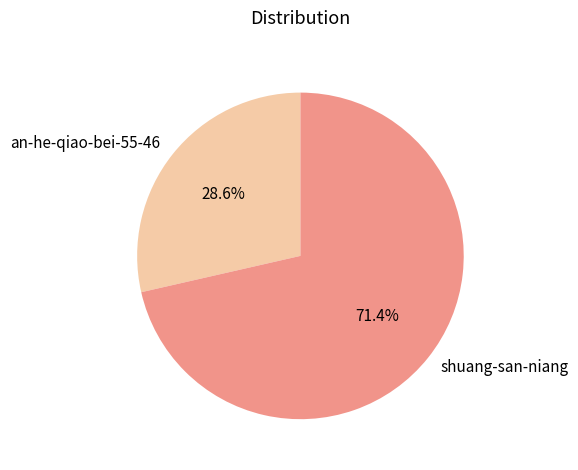

Rank the categories by value from highest to lowest.

shuang-san-niang, an-he-qiao-bei-55-46